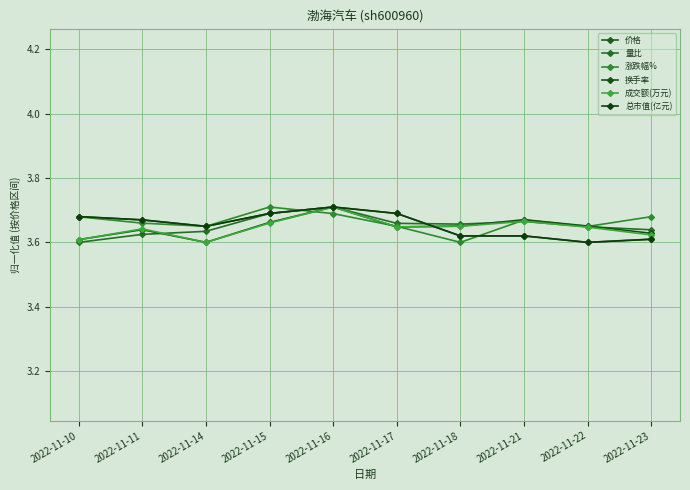

Where do 价格 and 换手率 first cross each other?

2022-11-17 and 2022-11-18